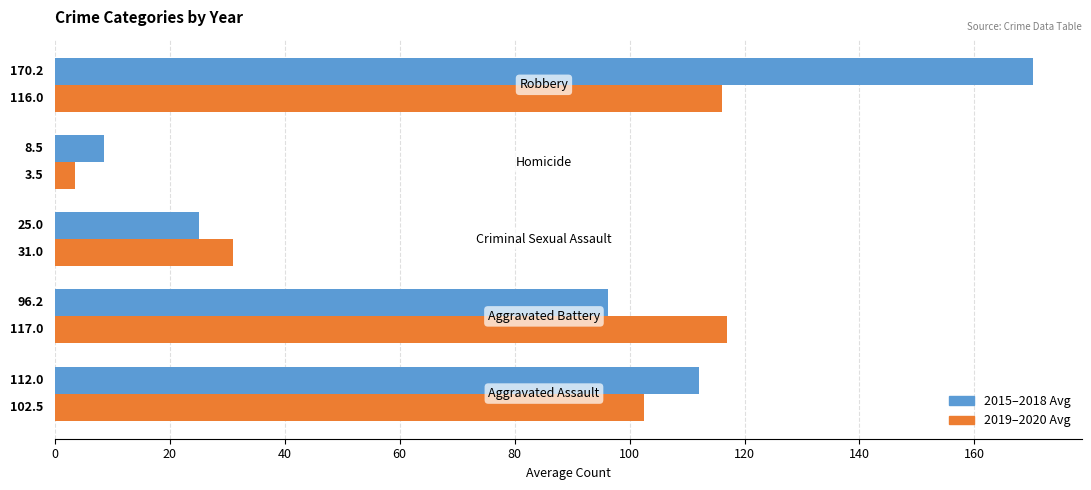

Rank the series by their average value, from highest to lowest.

2015–2018 Avg, 2019–2020 Avg